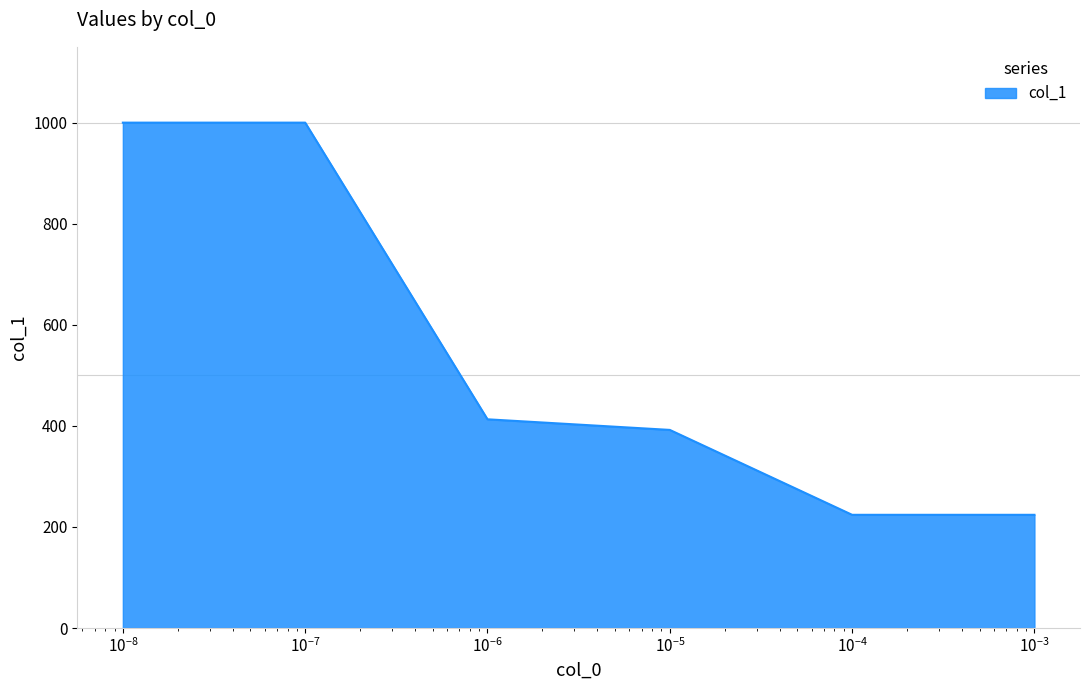

Does the chart have visible grid lines?

No